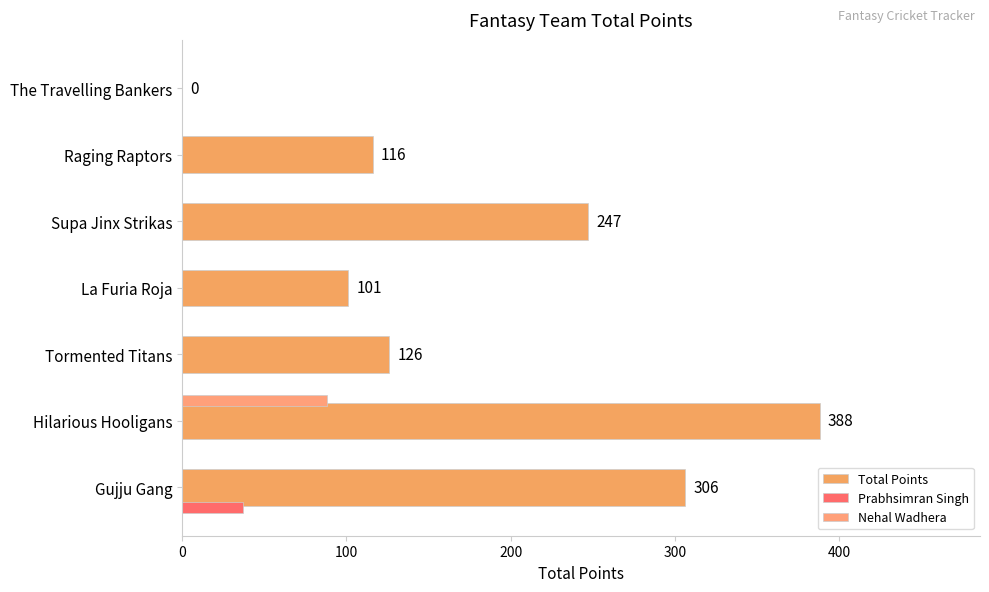

What is the difference between the maximum and minimum values in the Prabhsimran Singh series?

37